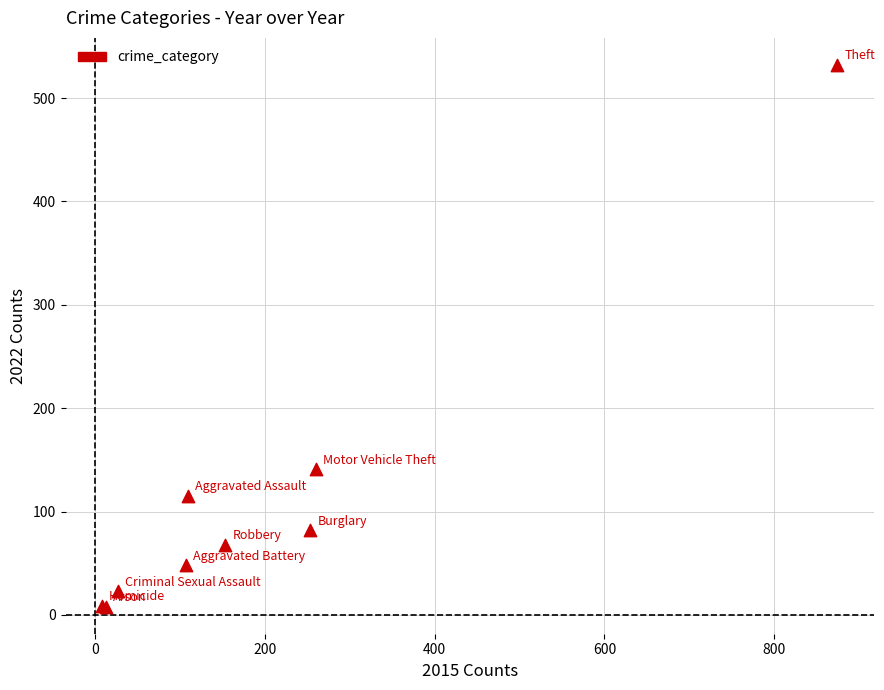

What Y value in the scatter plot is closest to 270?

141